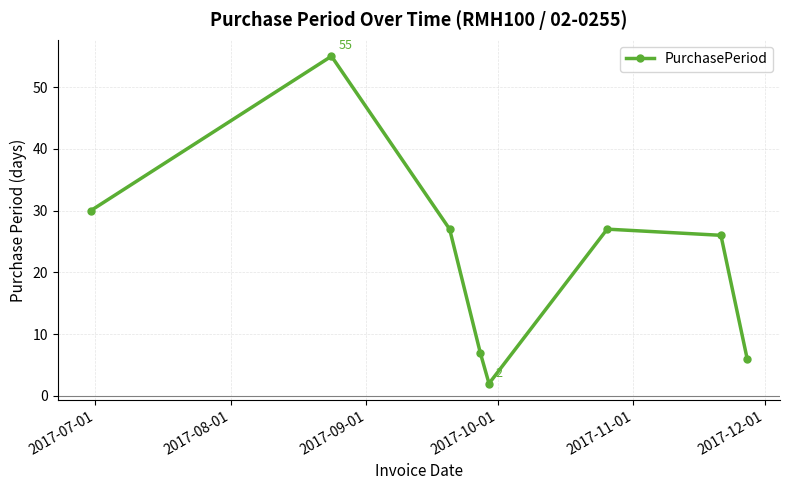

What is the difference between the maximum and minimum values?

53